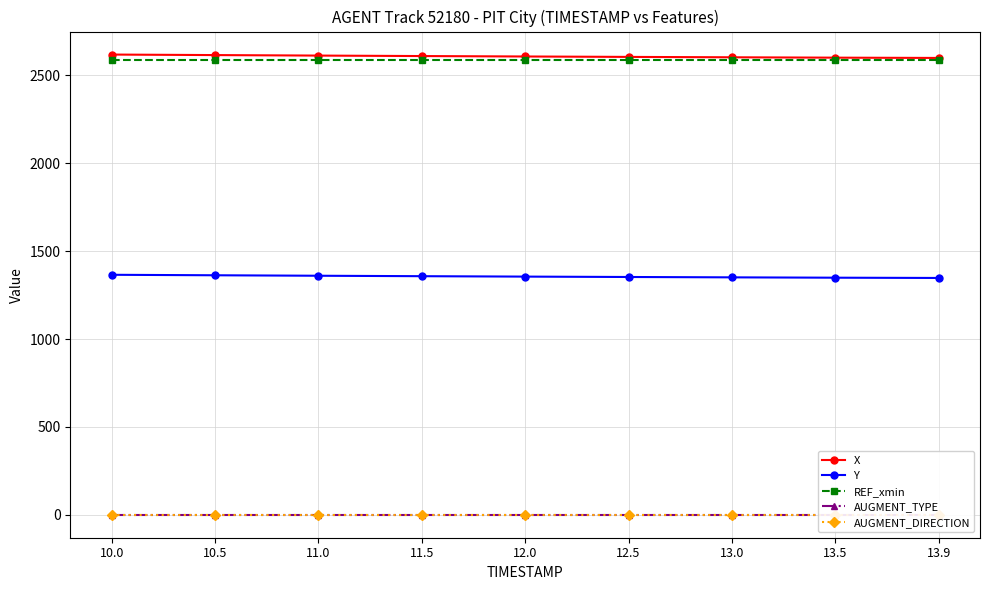

Between 13.0 and 13.9, which series saw the biggest shift?

X